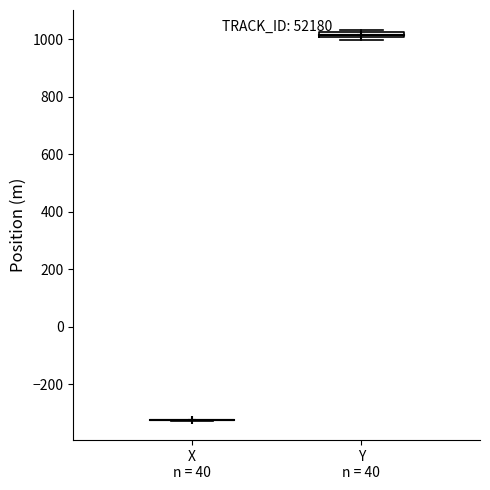

Where is the lower edge of the box for Y n = 40 on the y-axis? The values are not printed on the chart, so give them approximately, as read against the axis.

1000